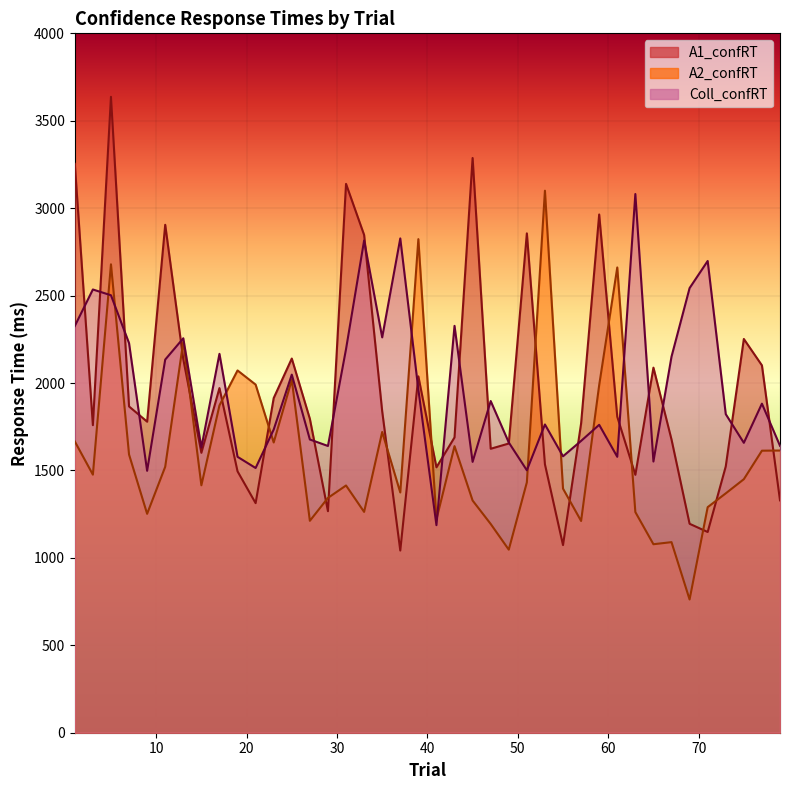

At which category does Coll_confRT reach its first local valley?

9